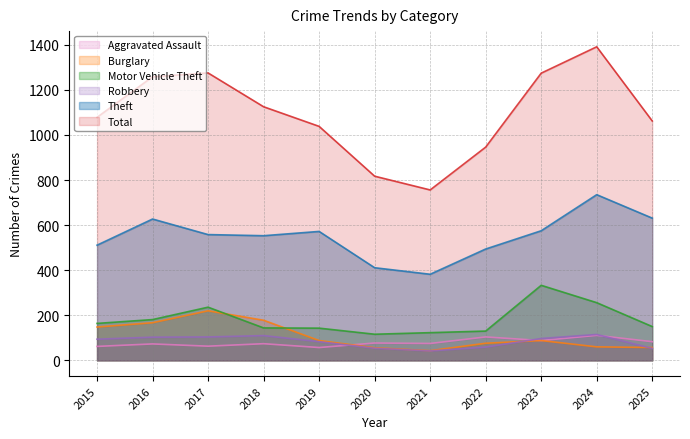

Reading left to right, extract all data points from this chart.

Aggravated Assault: 62	73	63	74	57	77	75	104	88	111	83
Burglary: 148	167	220	178	88	56	43	76	88	60	57
Motor Vehicle Theft: 164	181	236	144	143	116	123	130	333	256	150
Robbery: 94	103	104	110	83	54	42	59	97	115	53
Theft: 511	627	558	553	572	411	382	494	575	735	631
Total: 1078	1258	1275	1125	1038	817	756	946	1274	1391	1062